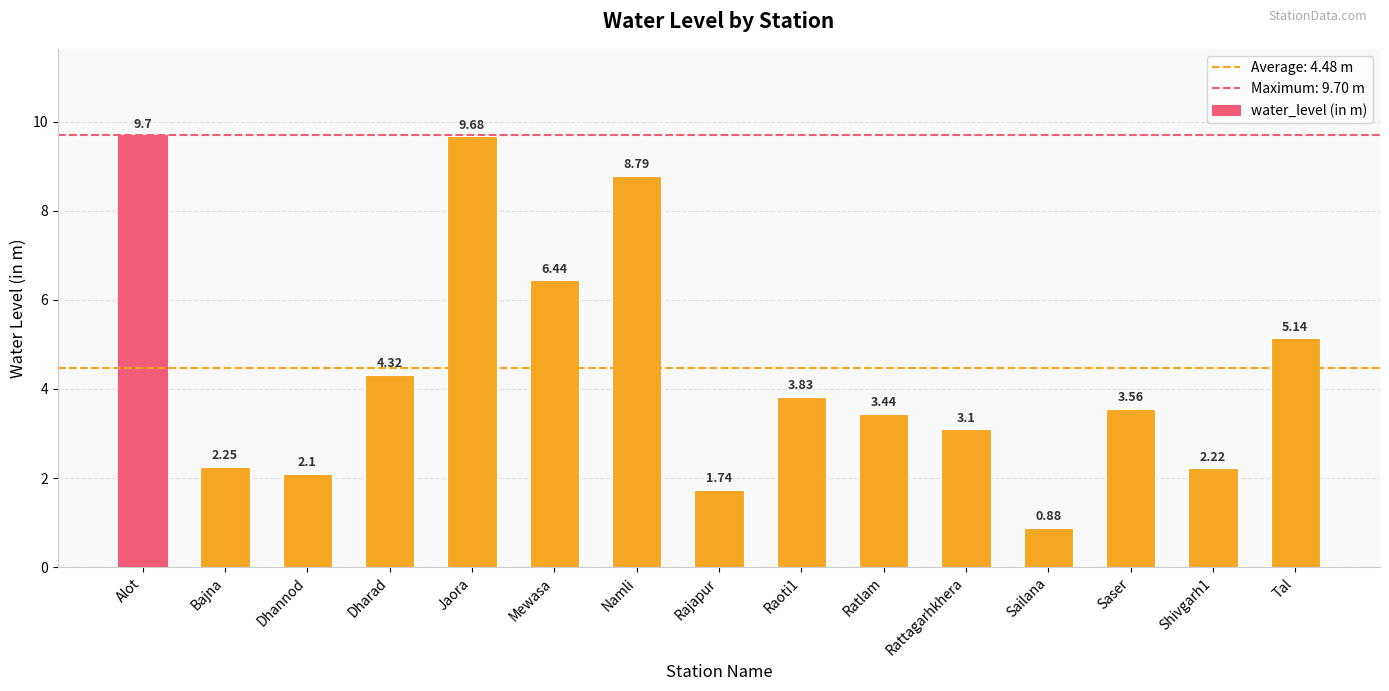

Where is the data nearest to the value 5?

Tal